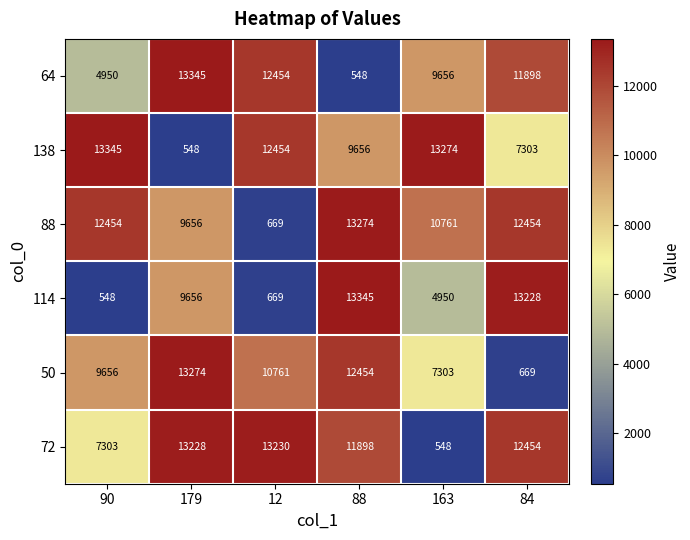

Which series has the largest total across all categories?

88